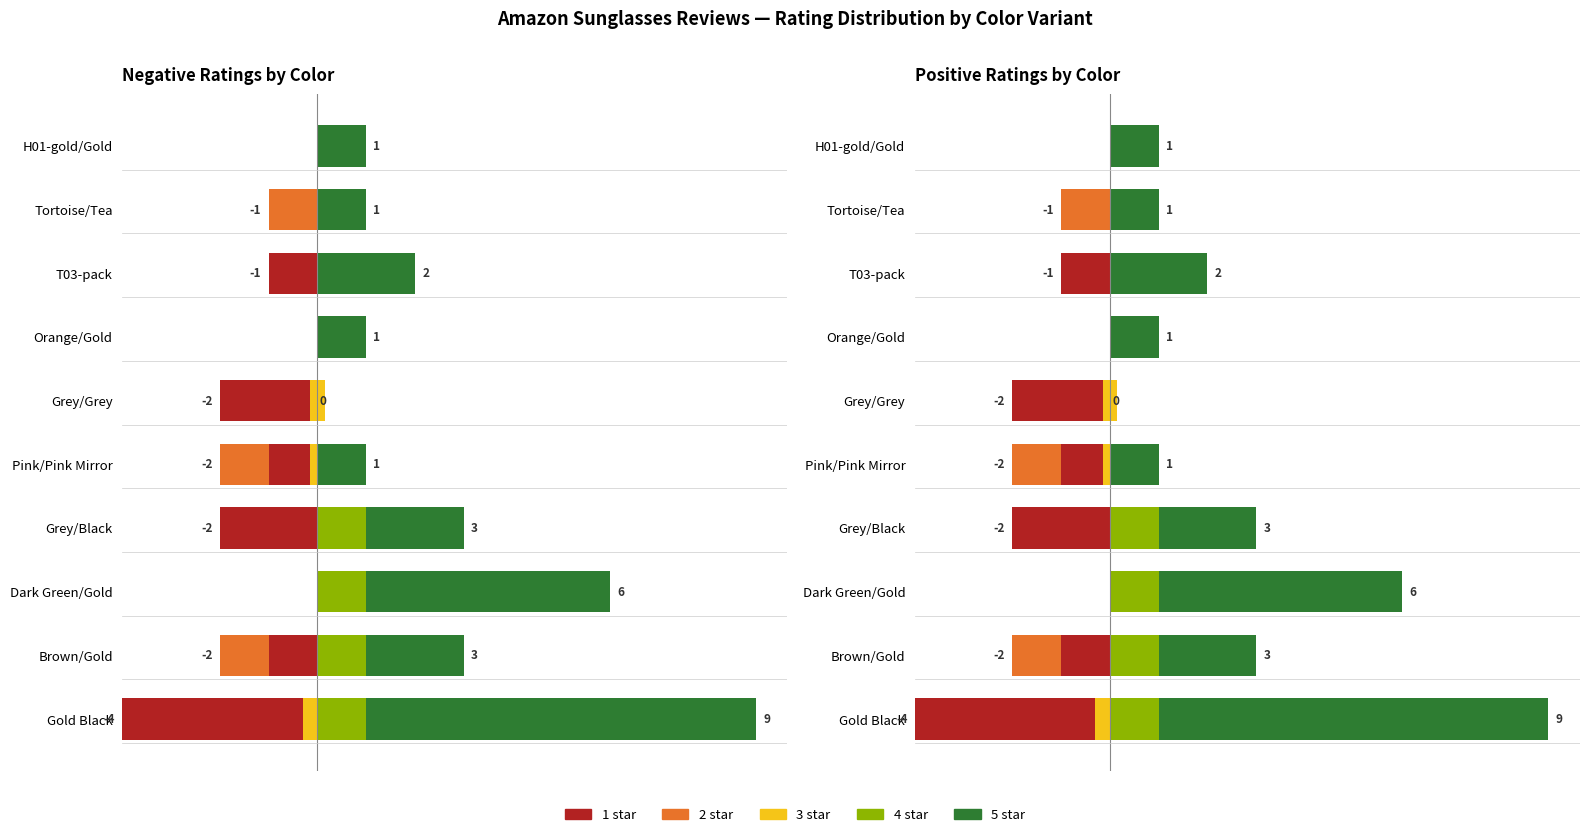

True or false: 4 star has a value of 0.0 at Orange/Gold.

True